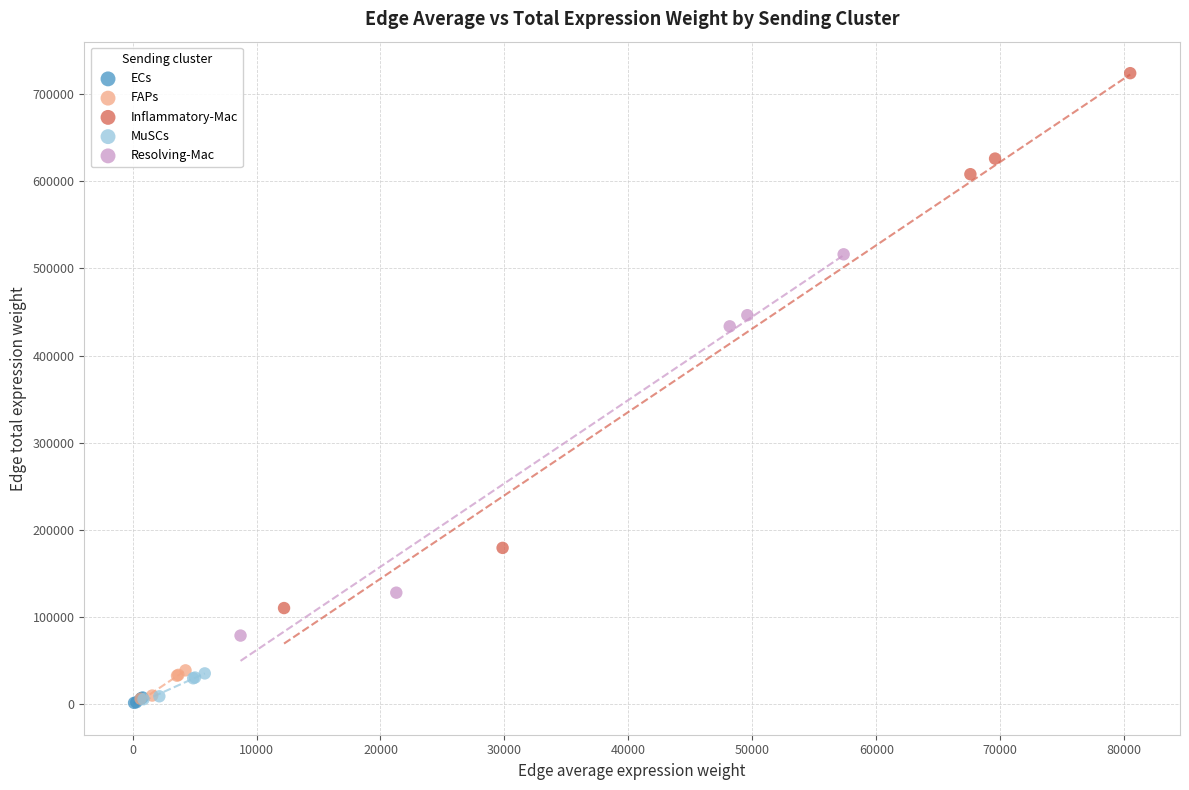

Which series contains the highest Y value?

Inflammatory-Mac